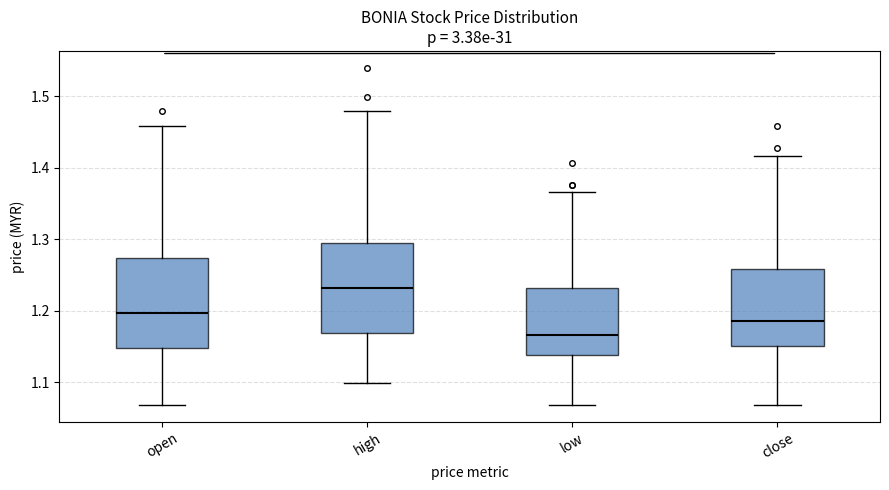

Which box's median line is the highest?

high